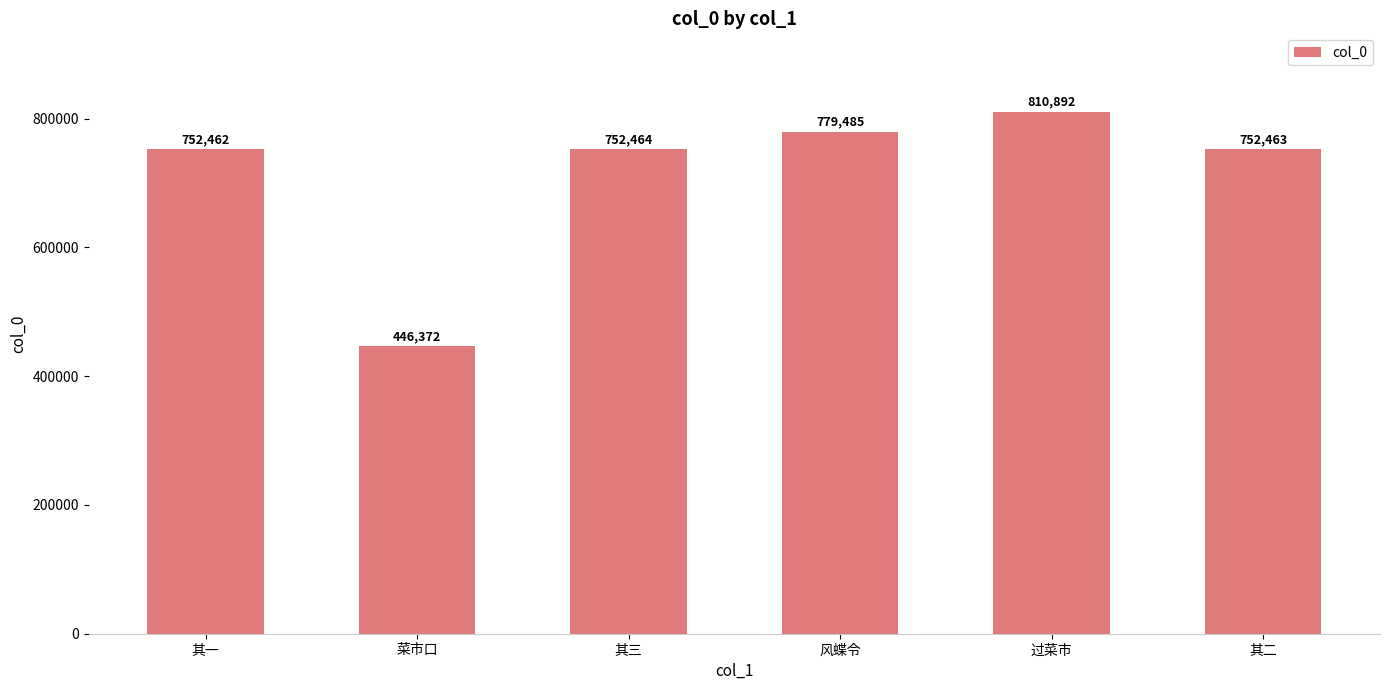

Reading left to right, extract all data points from this chart.

752462	446372	752464	779485	810892	752463